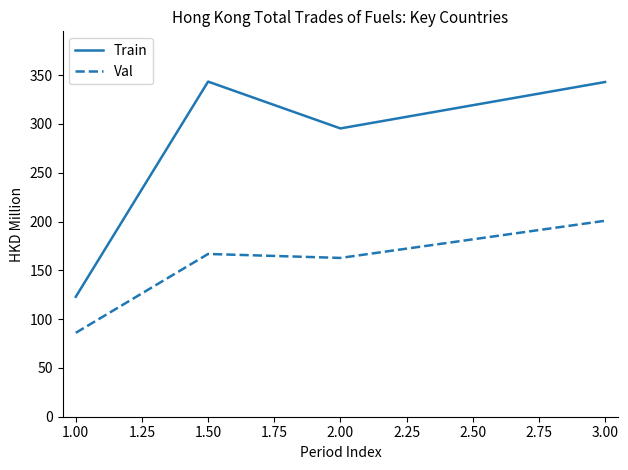

Rank the series by their maximum value, from lowest to highest.

Val, Train